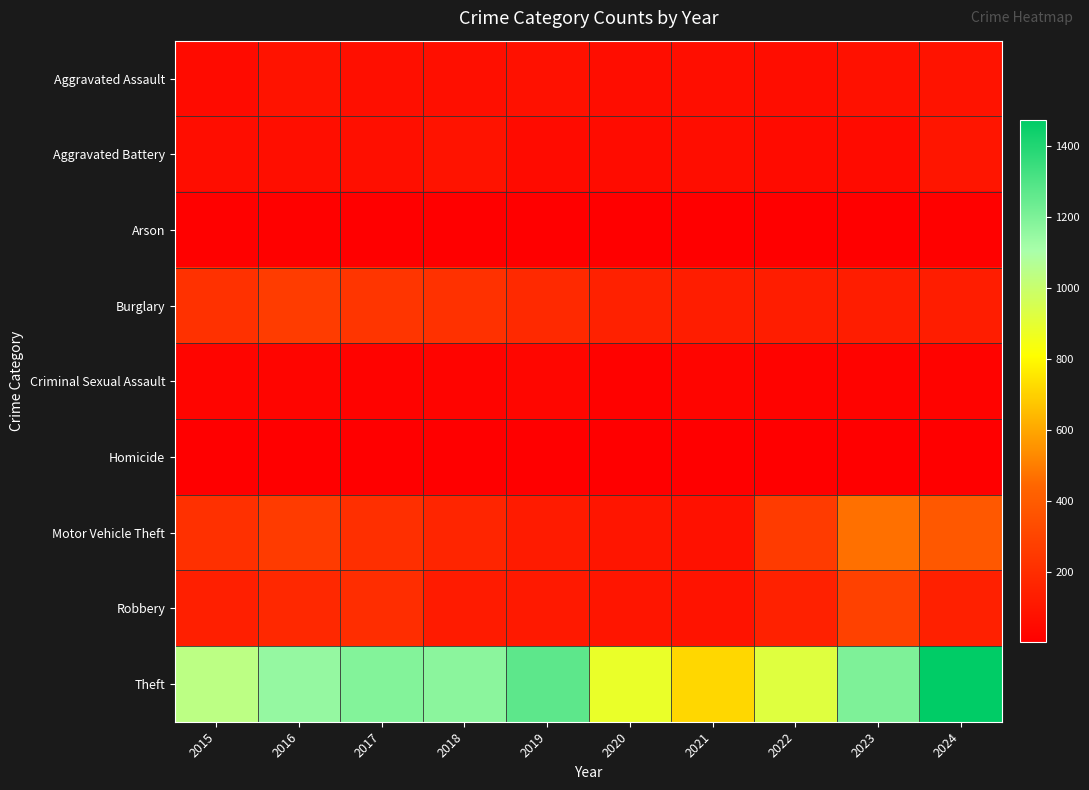

Count the number of categories in the chart.

10